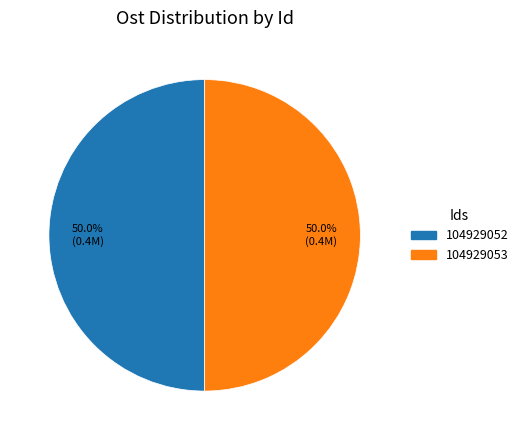

What portion of the pie excludes 104929053?

50.0%